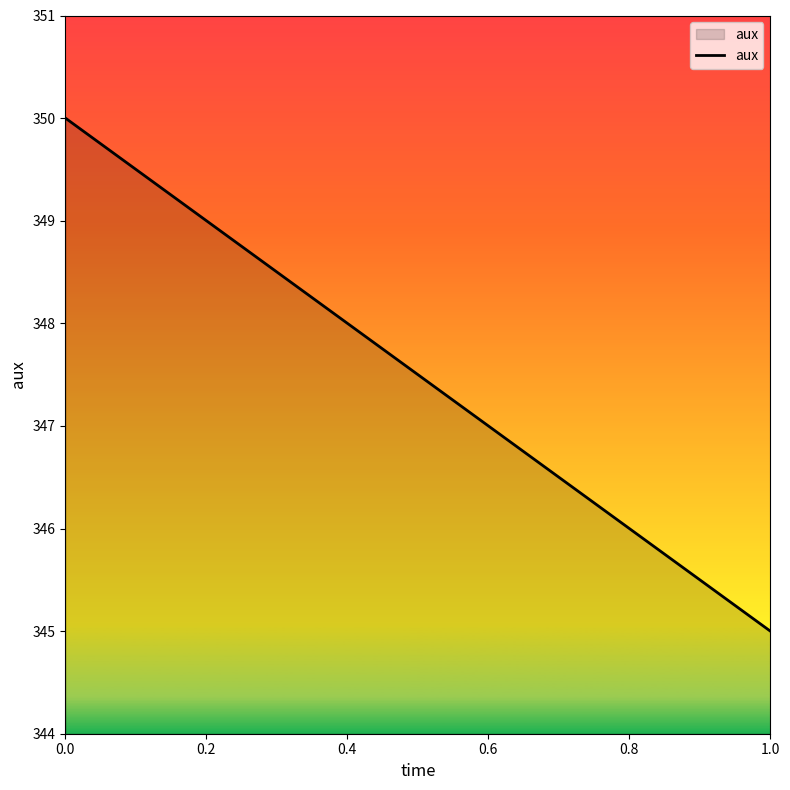

What is the maximum value shown in the chart?

350.0